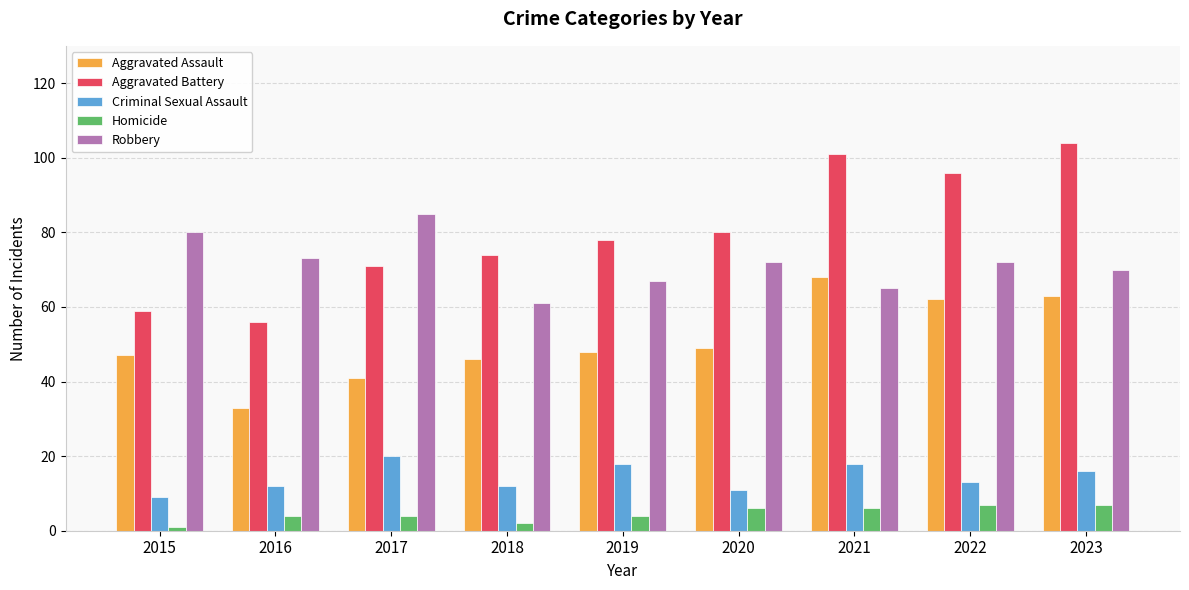

Is it true that Criminal Sexual Assault equals 5 at 2022?

False